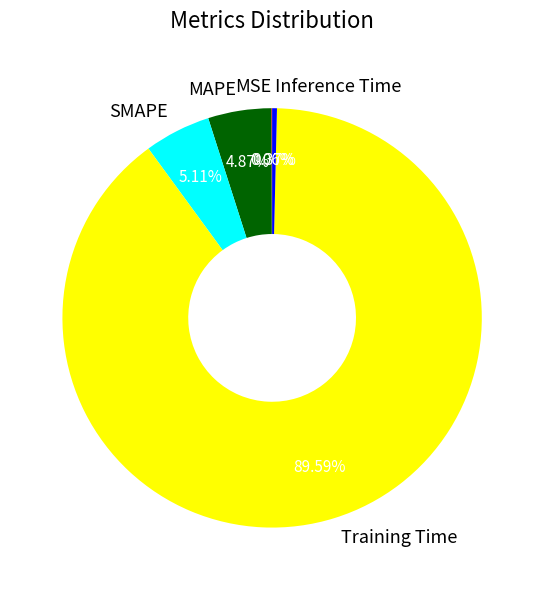

Which slice is the largest?

Training Time